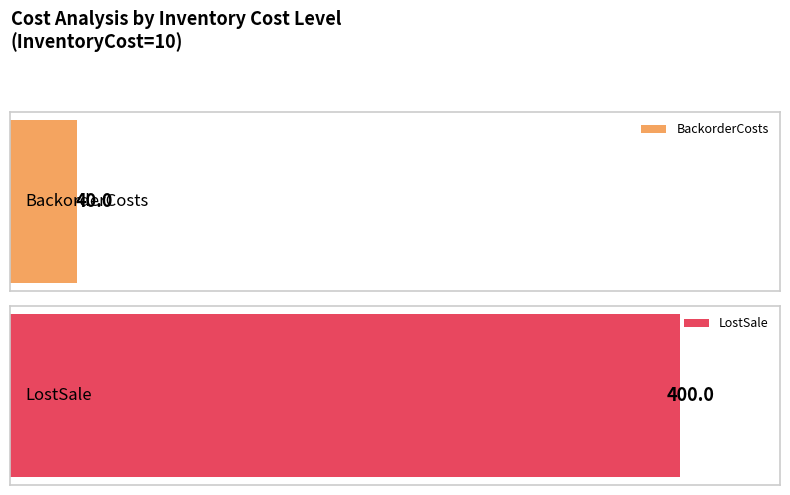

Is it true that LostSale equals 164 at 3?

False